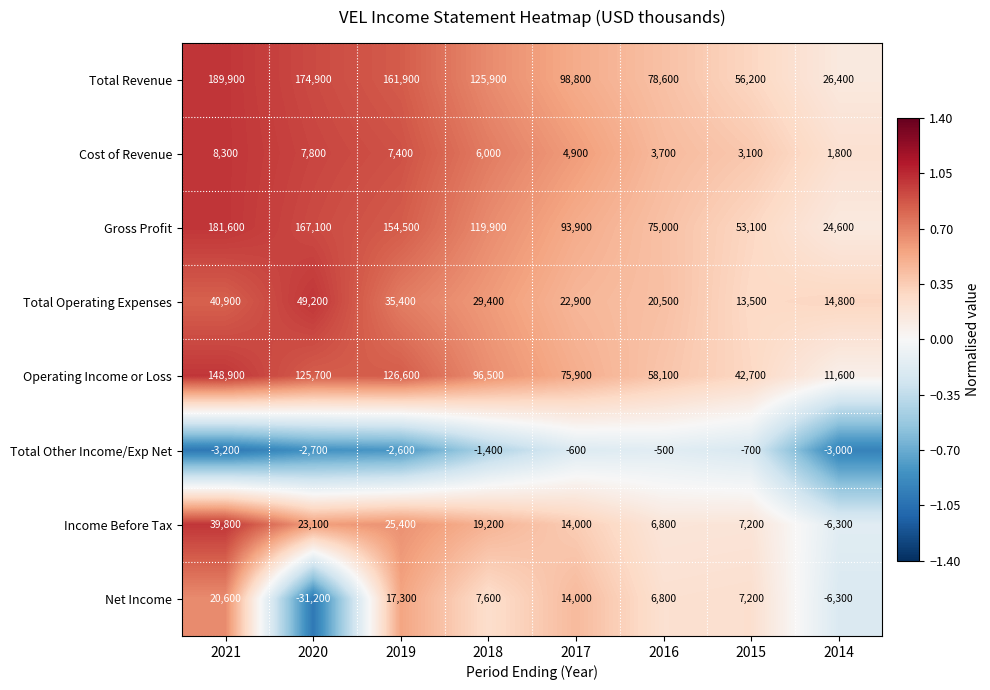

At how many categories does at least one series exceed 0?

8